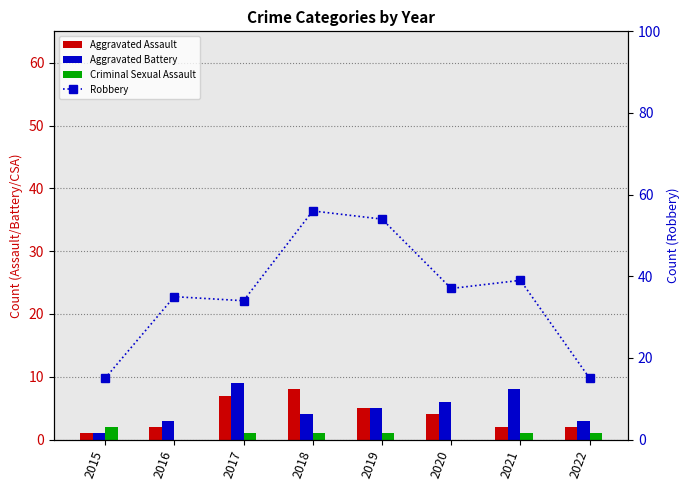

How many groups of bars are there?

8